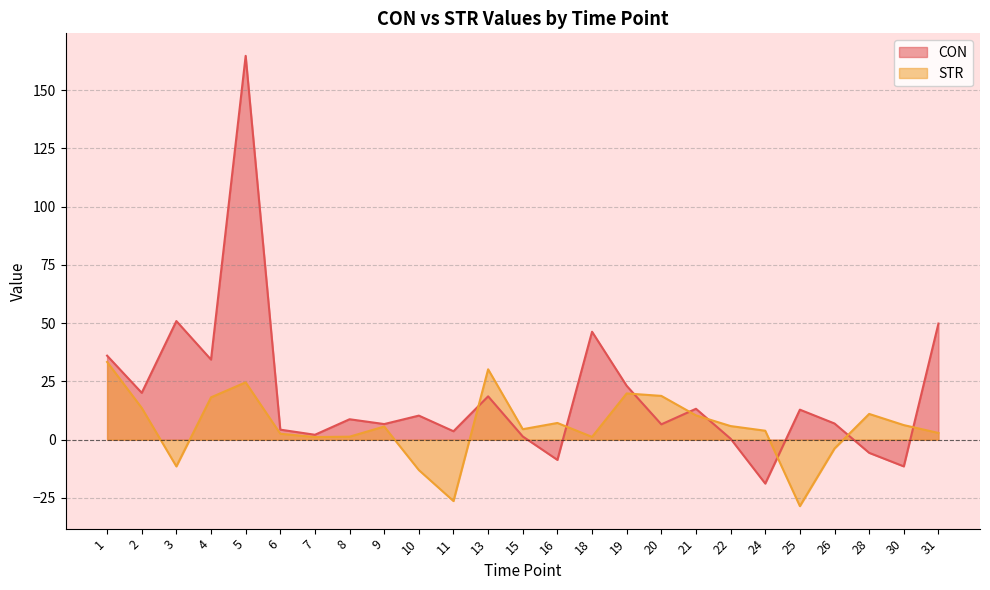

What is the sum of all STR values?

139.1